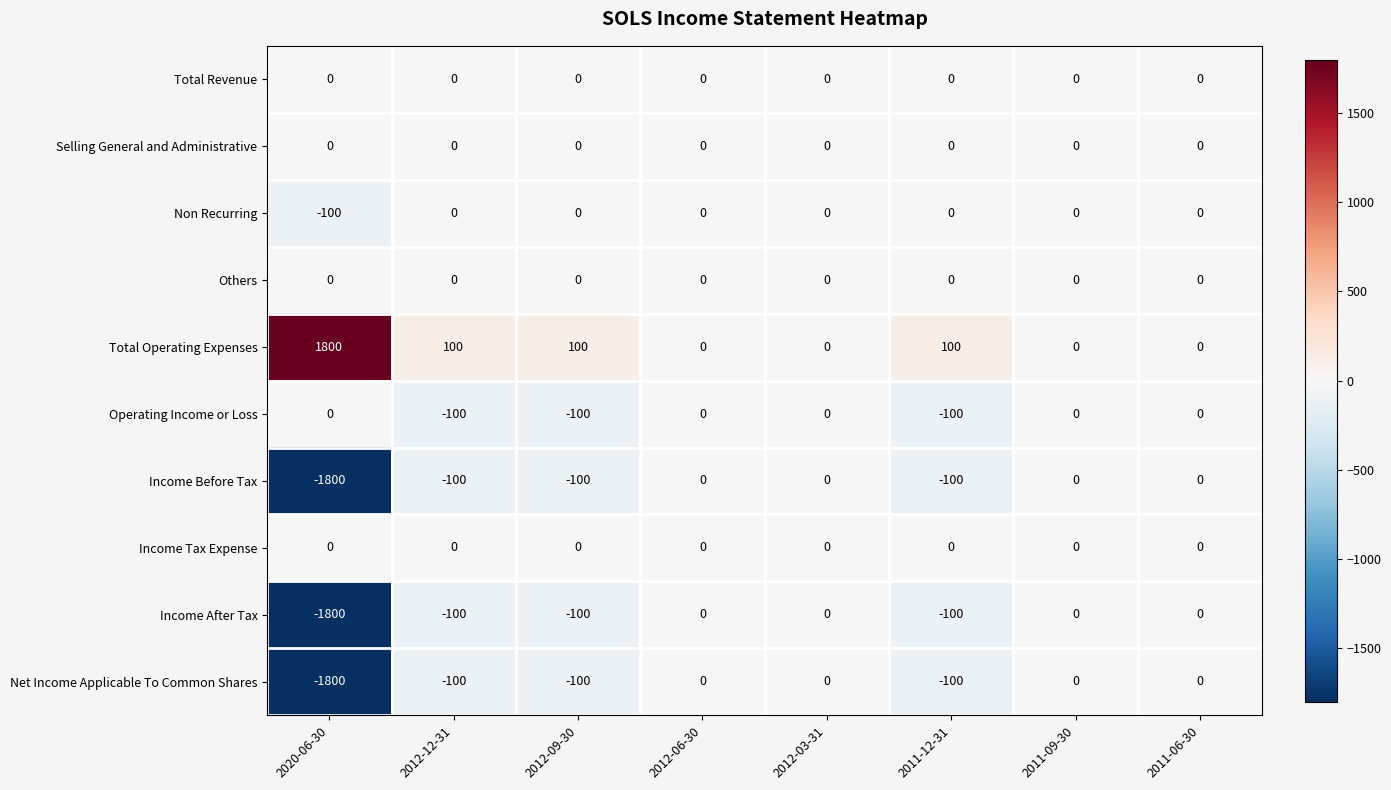

The value of Income After Tax at 2012-06-30 is -792. True or false?

False